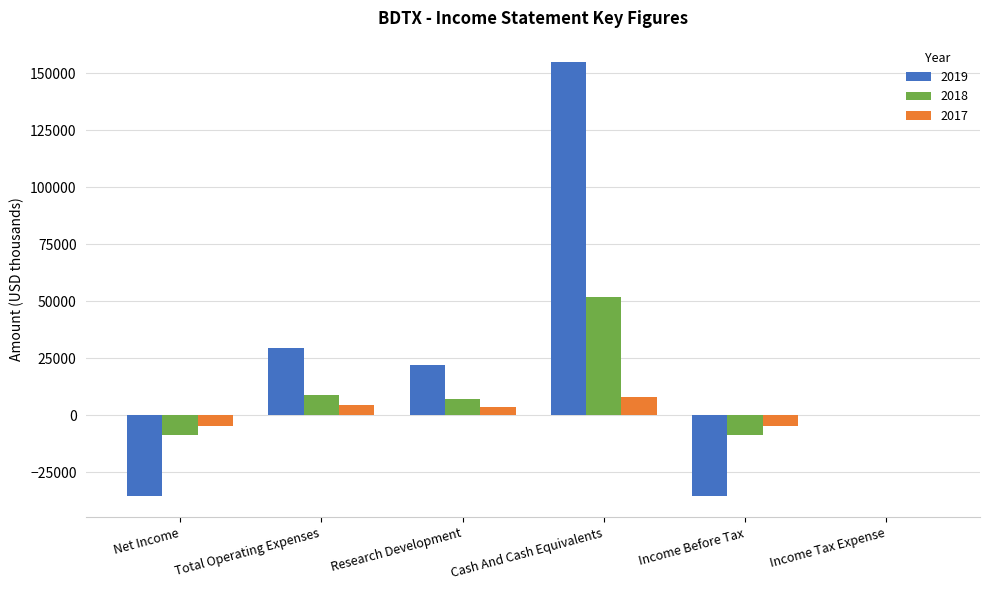

What is the sum of the 2019 values at Net Income and Income Before Tax?

-70600